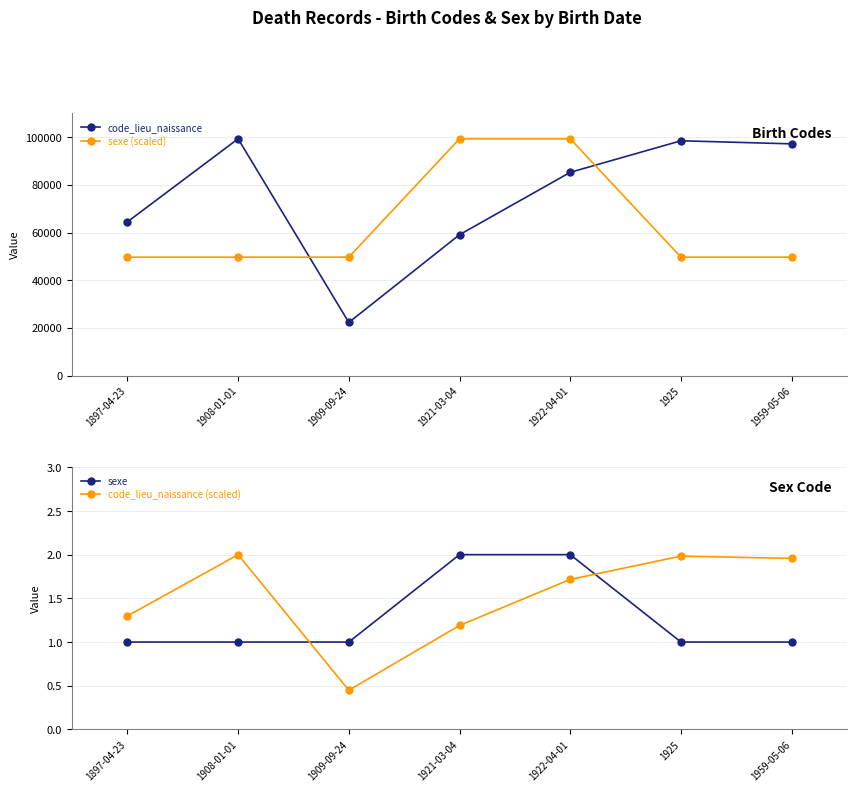

Which series changed the most between 1897-04-23 and 1921-03-04?

sexe (scaled)